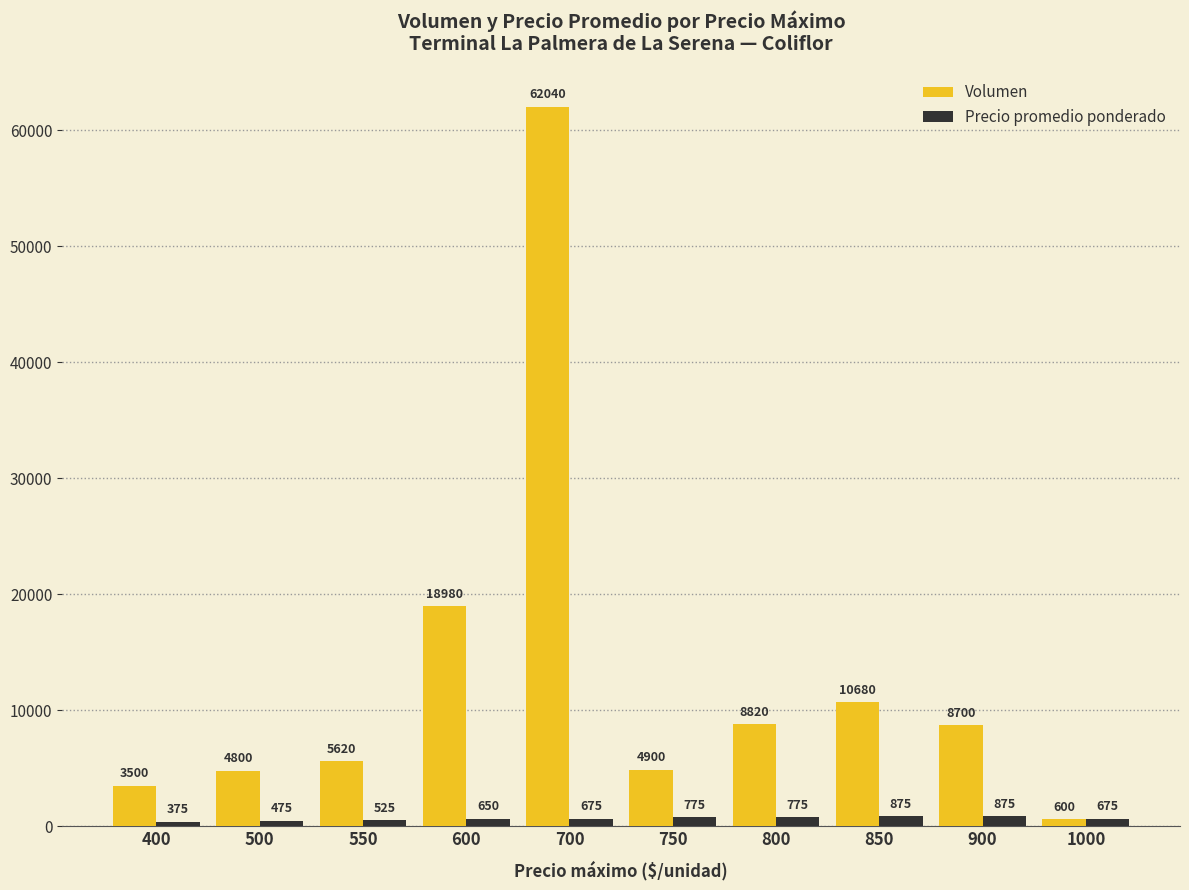

List the series in order of their overall mean, highest first.

Volumen, Precio promedio ponderado